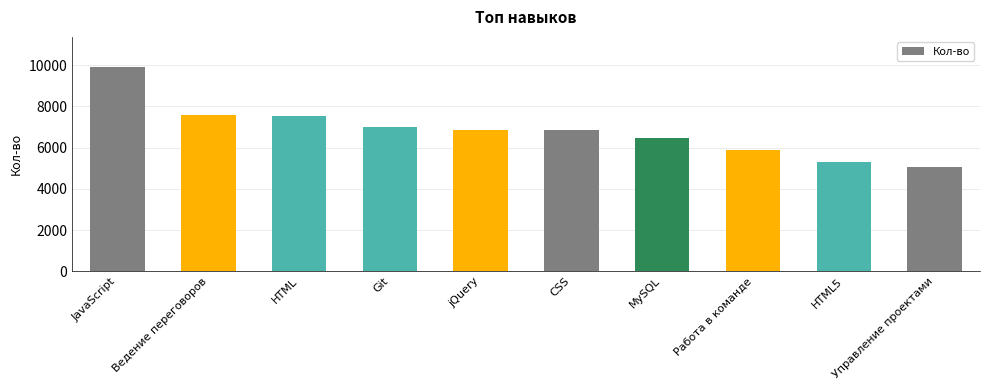

What is the difference between the maximum and second lowest values?

4567